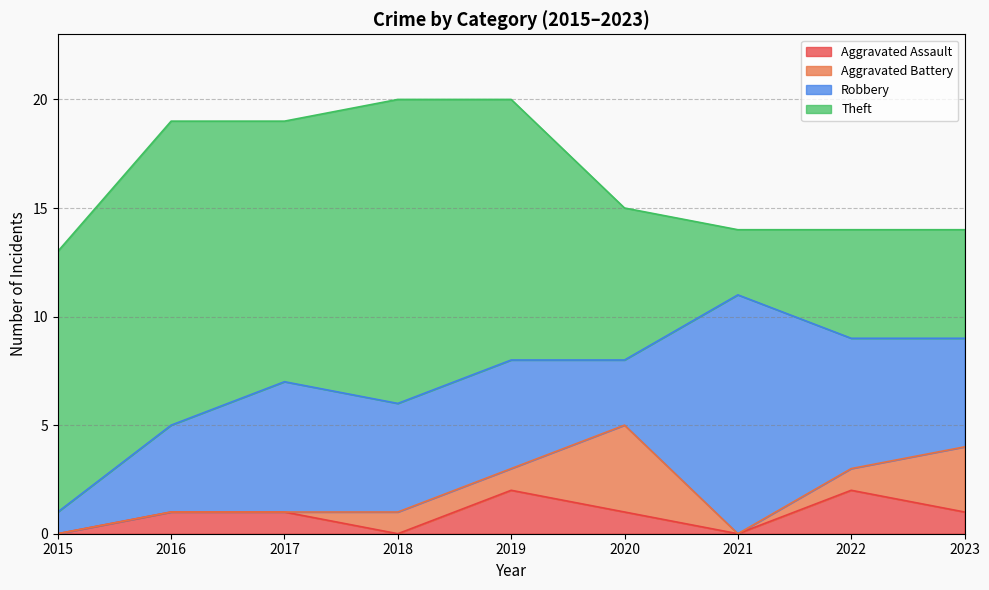

What is the average value of the Robbery series?

5